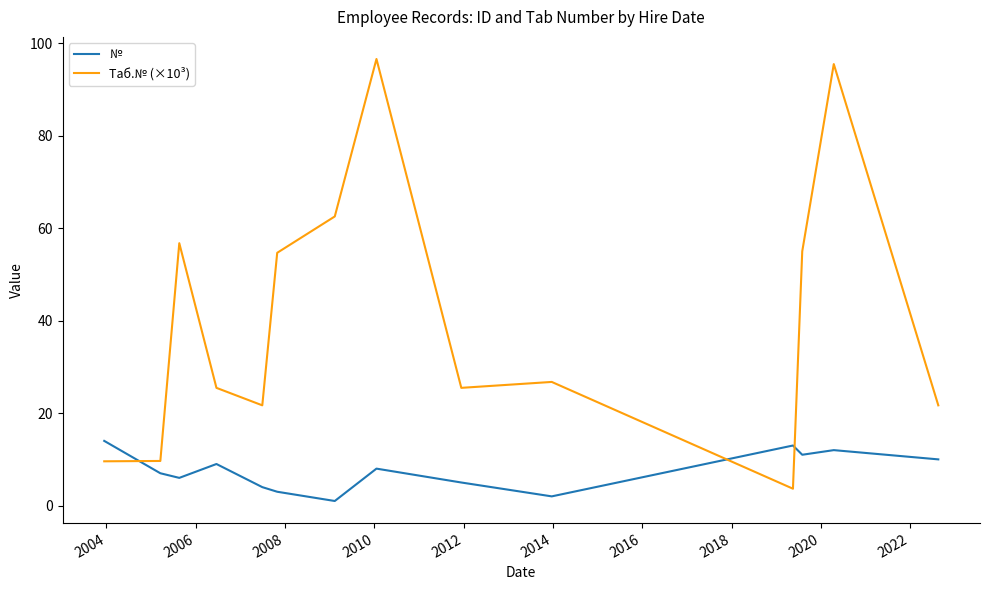

What are all the series names shown in the legend?

№, Таб.№ (×10³)